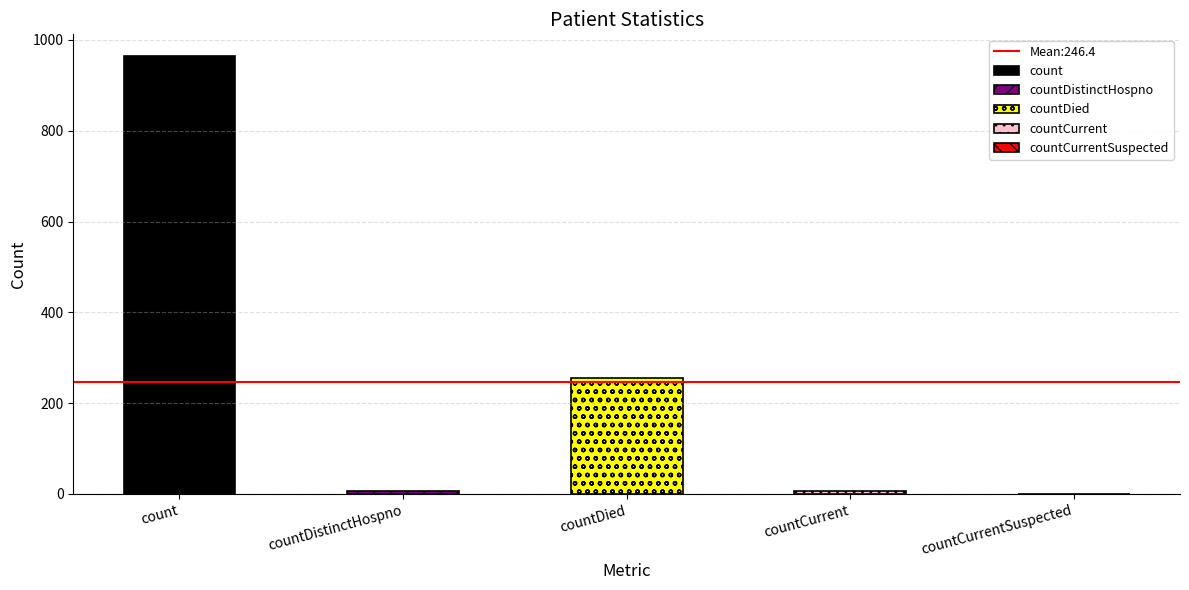

At which category does the chart reach its minimum across all series?

countCurrentSuspected